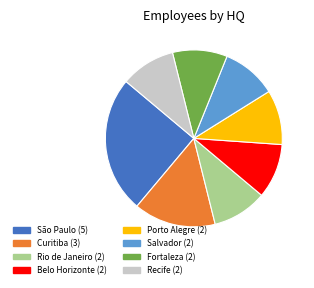

True or false: Curitiba accounts for 8% of the total.

False